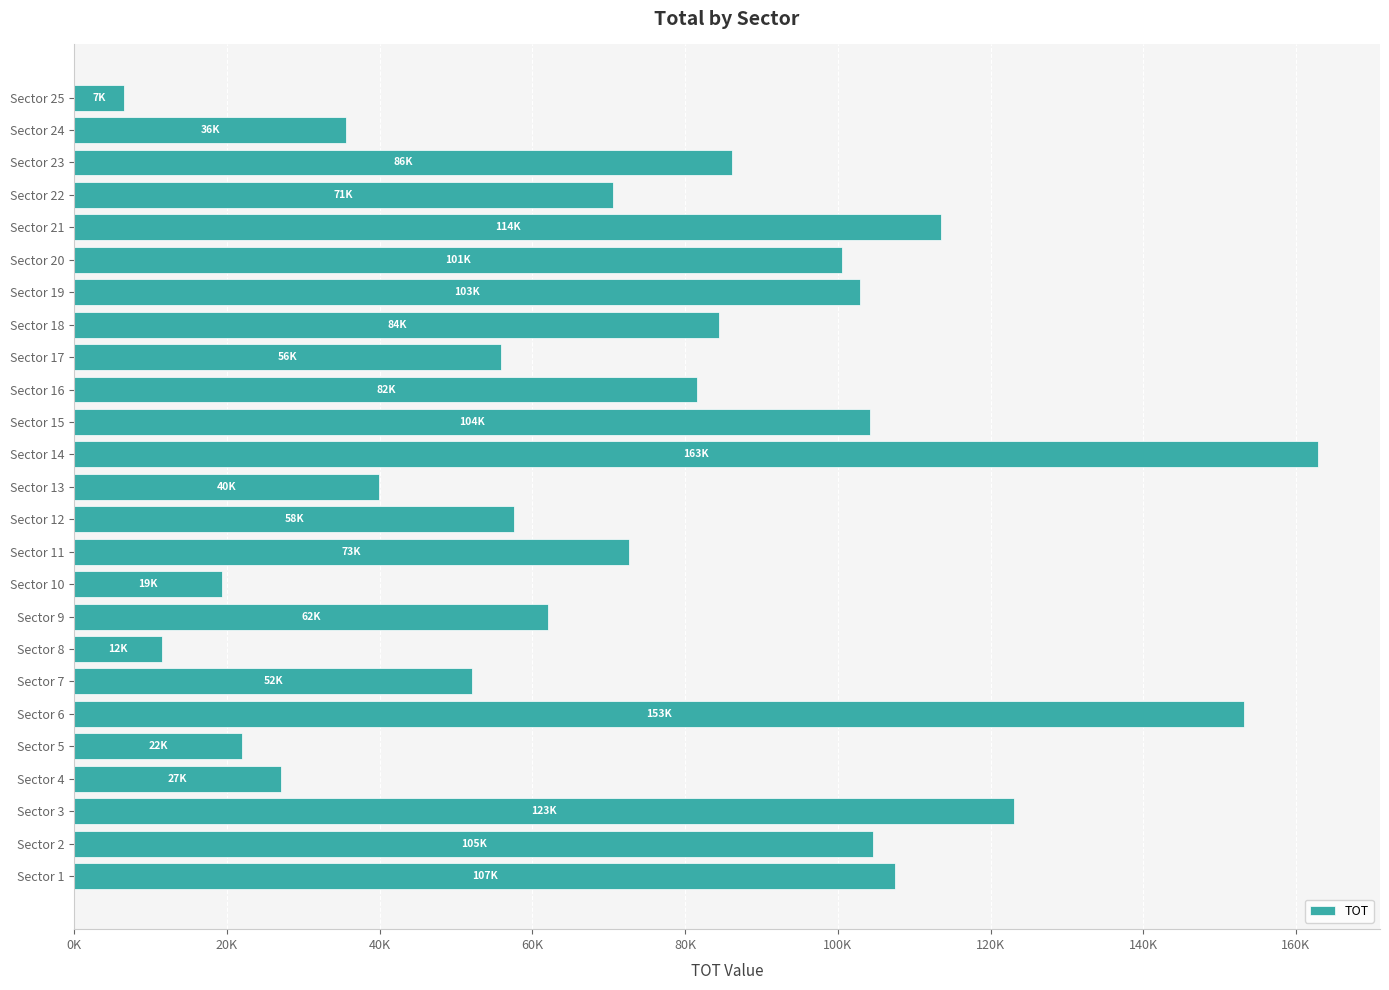

What is the difference between the maximum and minimum values?

156307